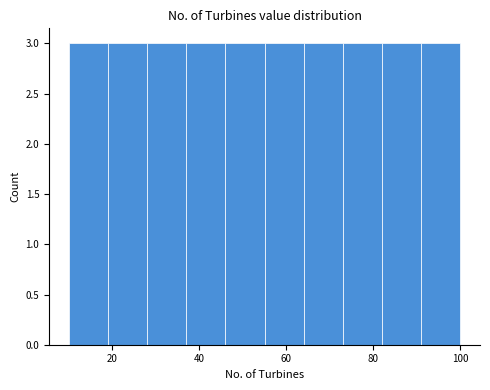

Reading left to right, transcribe this chart: for each bar, give the range it covers on the x-axis and its height. Neither the bar edges nor the heights are printed on the chart, so give them approximately, as read against the axes.

10 to 19: 3
19 to 28: 3
28 to 37: 3
37 to 46: 3
46 to 55: 3
55 to 64: 3
64 to 73: 3
73 to 82: 3
82 to 91: 3
91 to 100: 3